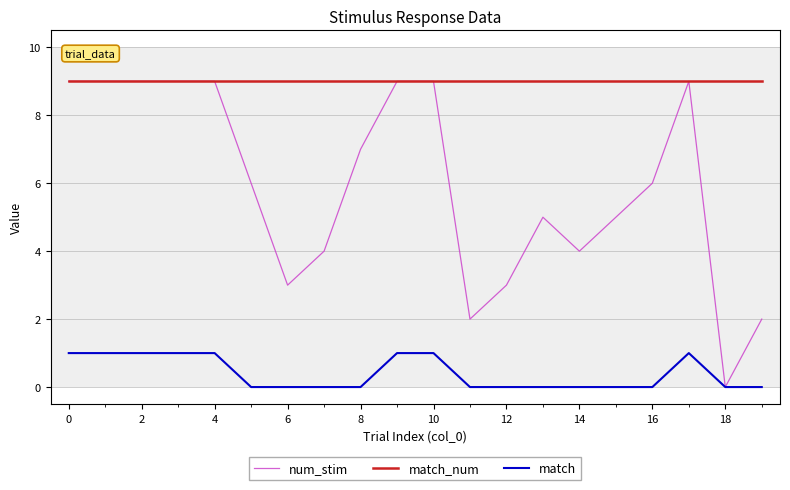

Rank the series by their average value, from lowest to highest.

match, num_stim, match_num